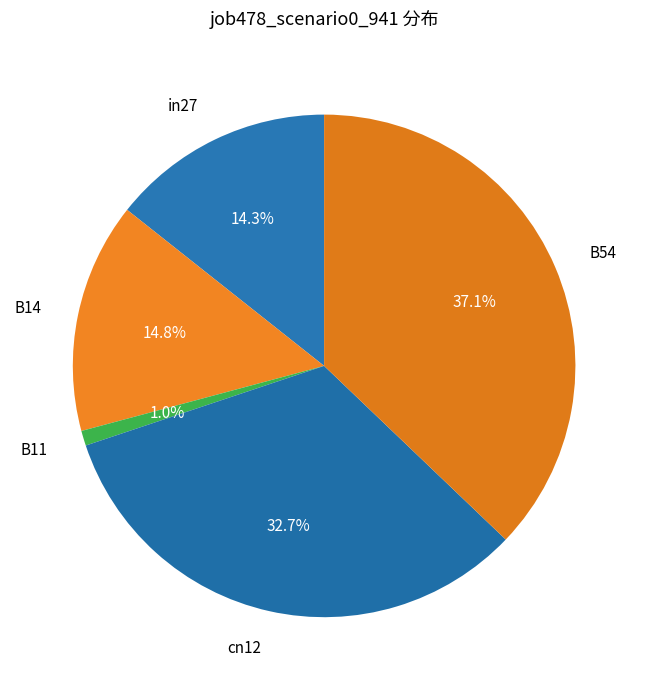

Does in27 represent more than half of the total?

No